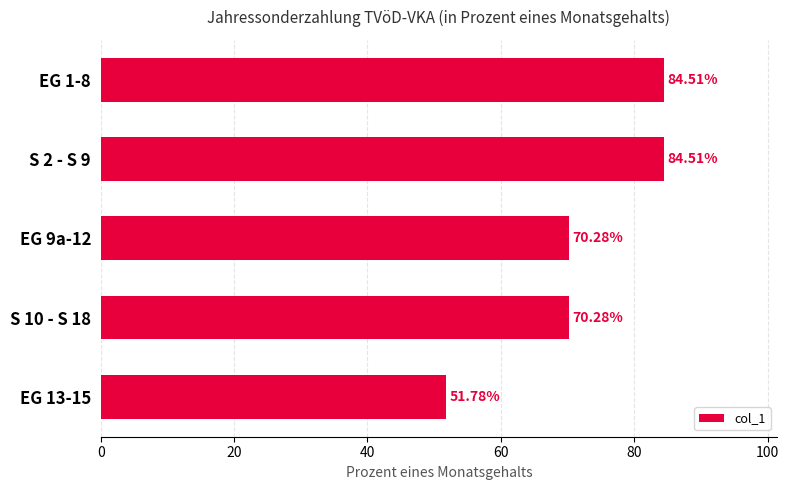

How many bars are there in total?

5